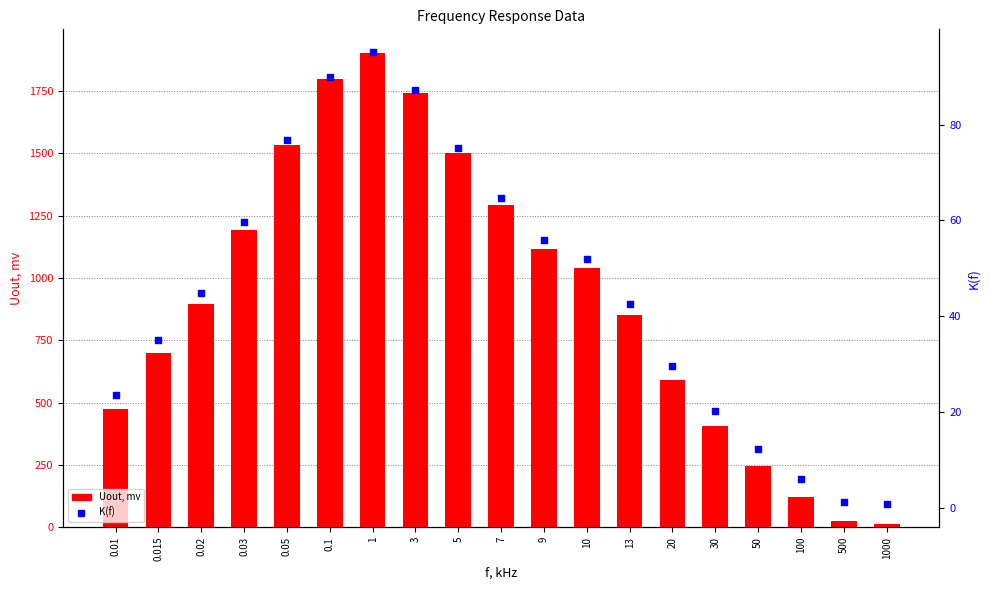

At how many categories does at least one series exceed 1505?

4